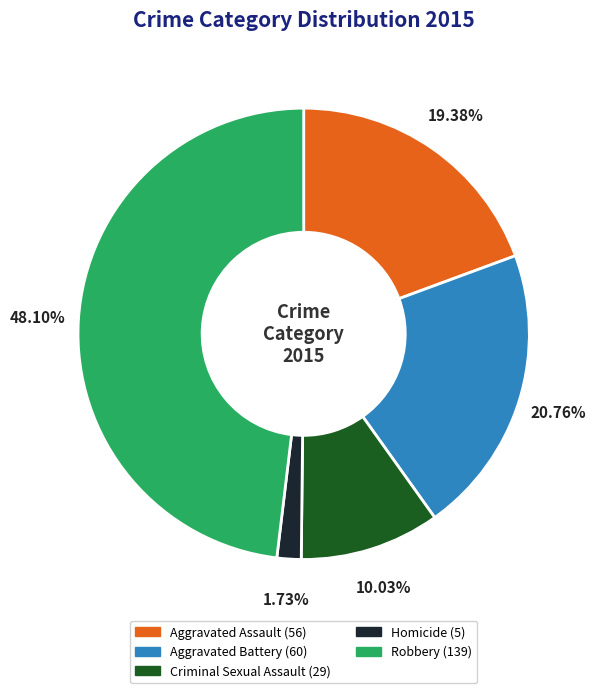

Does Homicide represent more than half of the total?

No